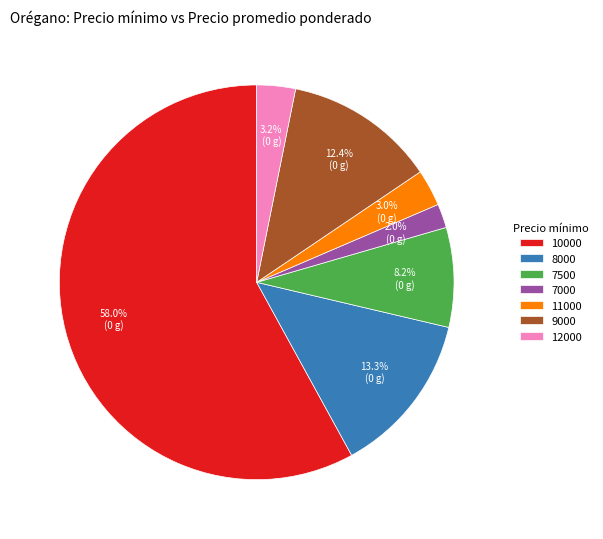

Approximately how many times larger is the value at 10000 compared to 7500?

7.1